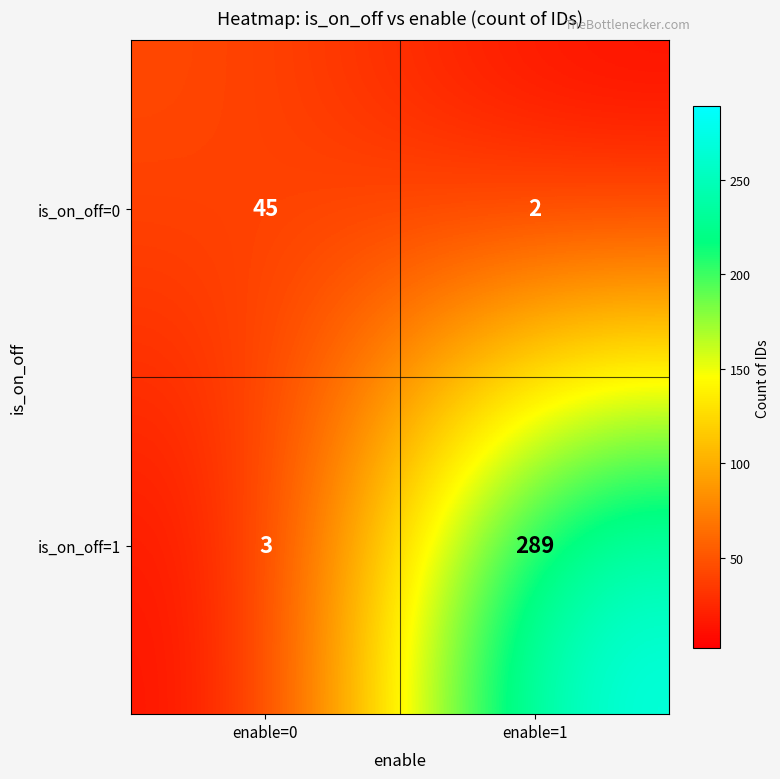

What is the sum of all is_on_off=0 values?

47